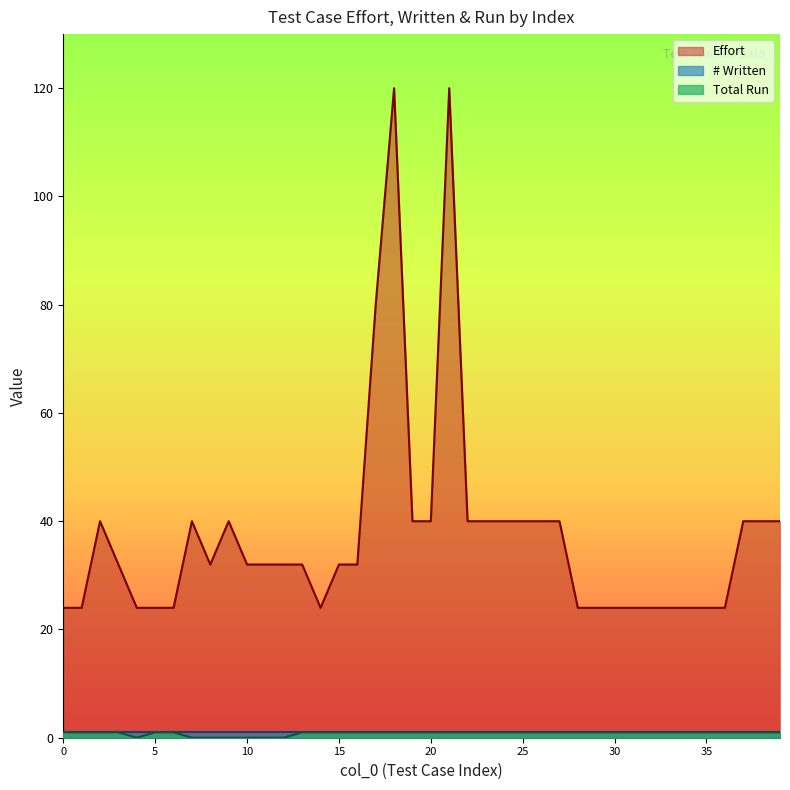

Reading left to right, extract all data points from this chart.

Effort: 24	24	40	32	24	24	24	40	32	40	32	32	32	32	24	32	32	80	120	40	40	120	40	40	40	40	40	40	24	24	24	24	24	24	24	24	24	40	40	40
Total Run: 1	1	1	1	0	1	1	0	0	0	0	0	0	1	1	1	1	1	1	1	1	1	1	1	1	1	1	1	1	1	1	1	1	1	1	1	1	1	1	1